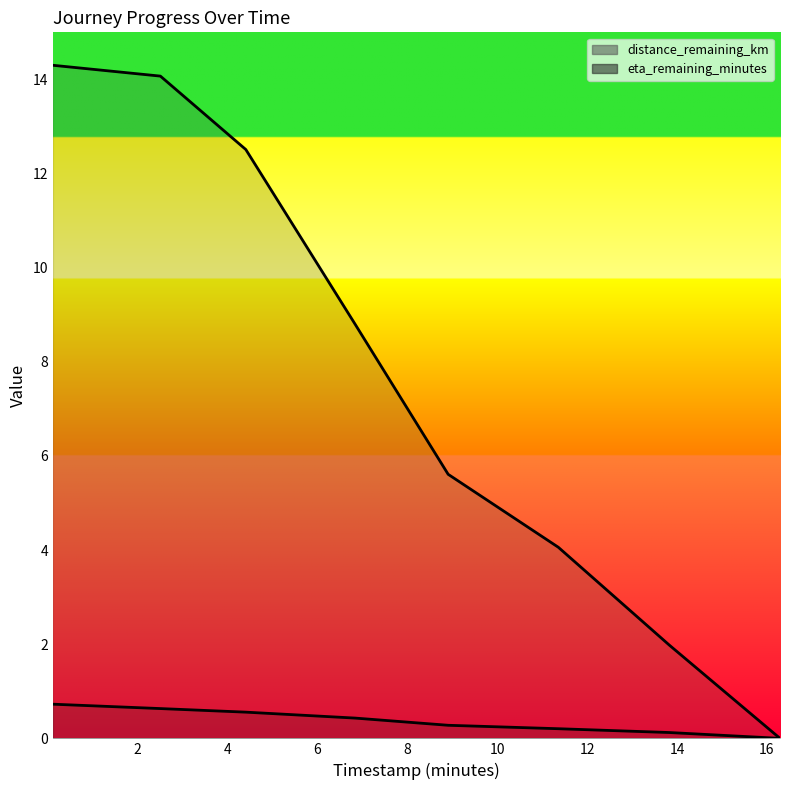

List the series in order of their peak value, highest first.

eta_remaining_minutes (line), distance_remaining_km (line)